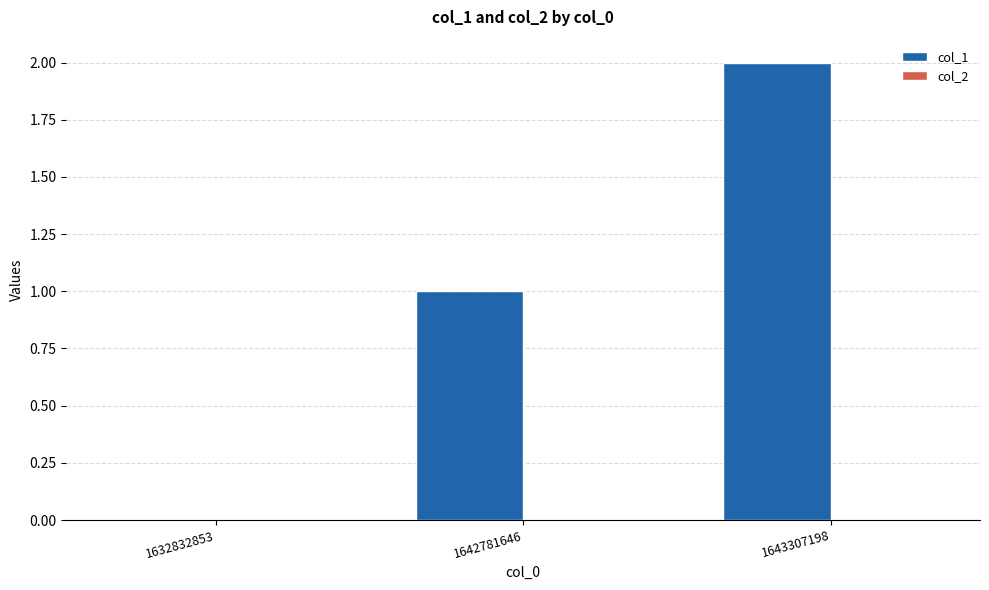

What is the sum of all values?

3